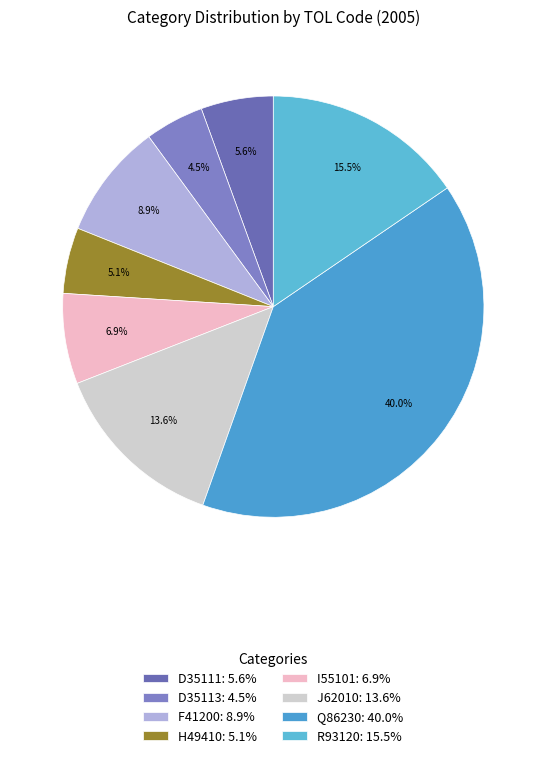

To the nearest percent, what is the difference between the Q86230 and F41200 slice percentages?

31%